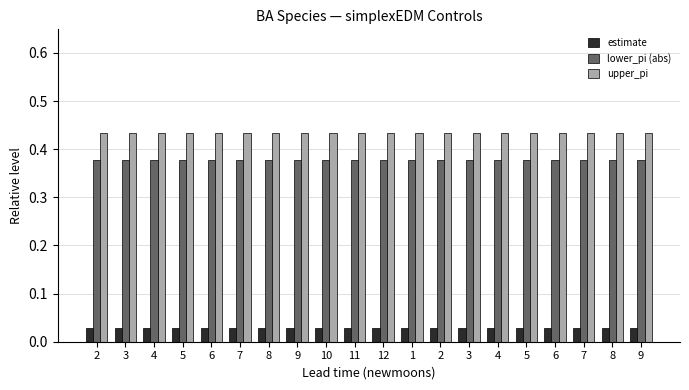

How many bars are there in each group?

3